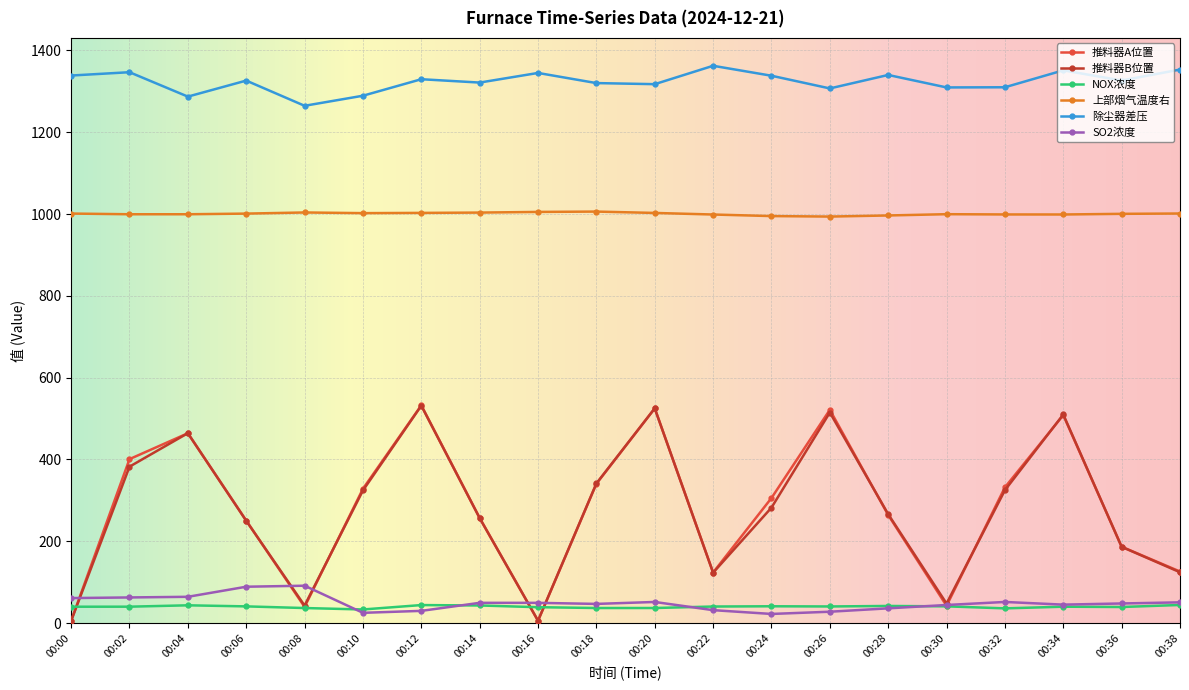

What is the minimum value for 上部烟气温度右?

993.8